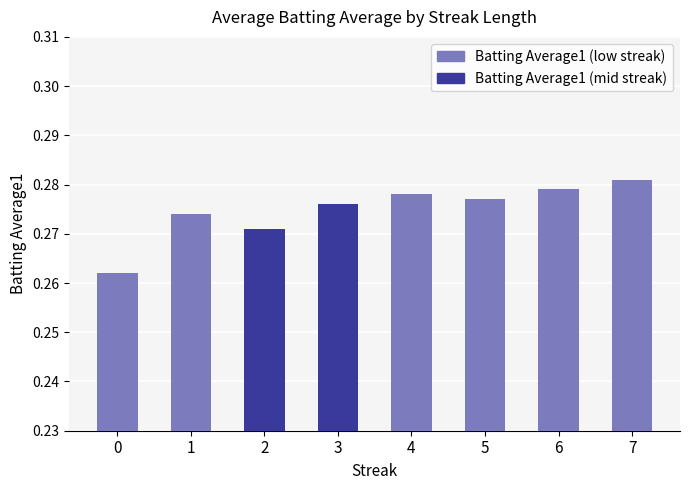

Does the chart contain any negative values?

No